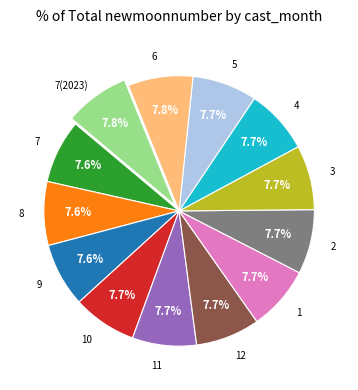

Is there a majority slice in this chart?

No